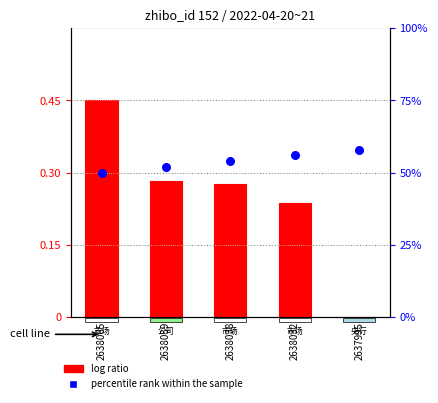

What is the total value across all series at 2638065?

50.5